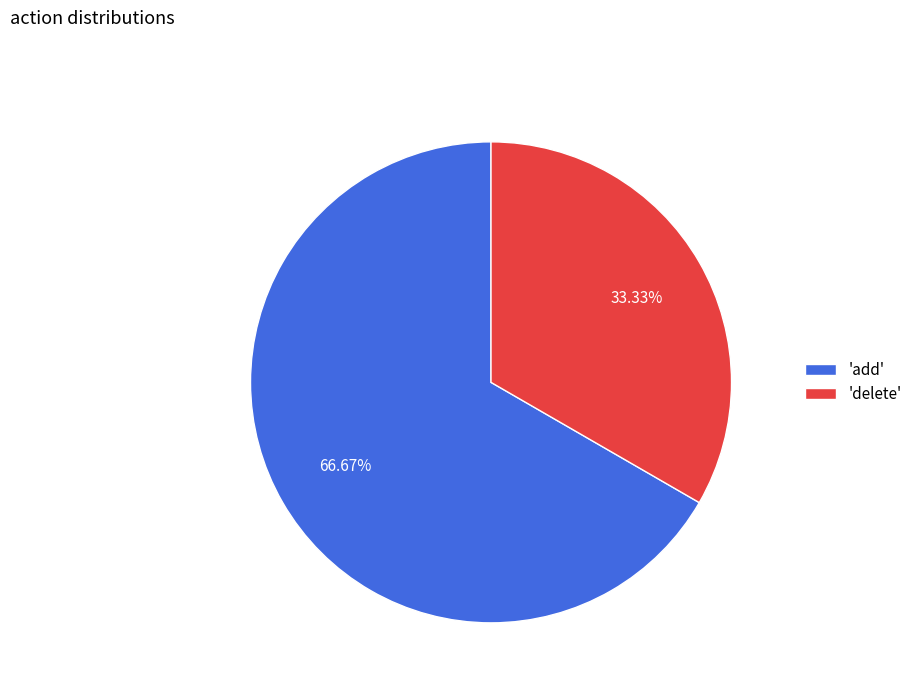

Which category has the biggest portion of the pie?

'add'